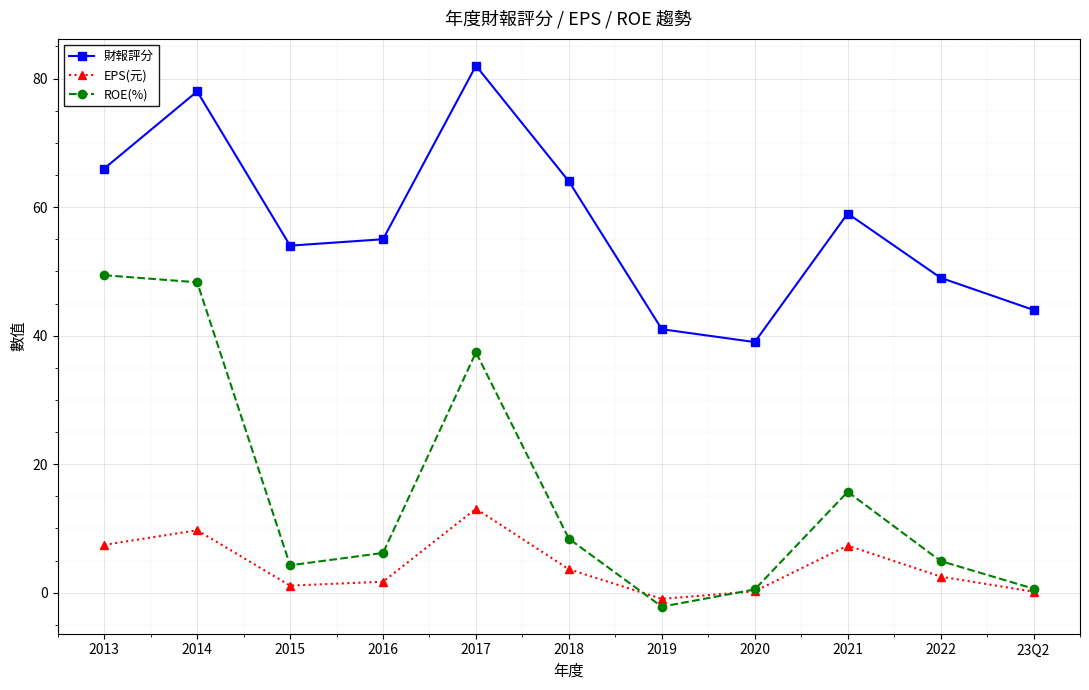

How many lines are shown in the chart?

3